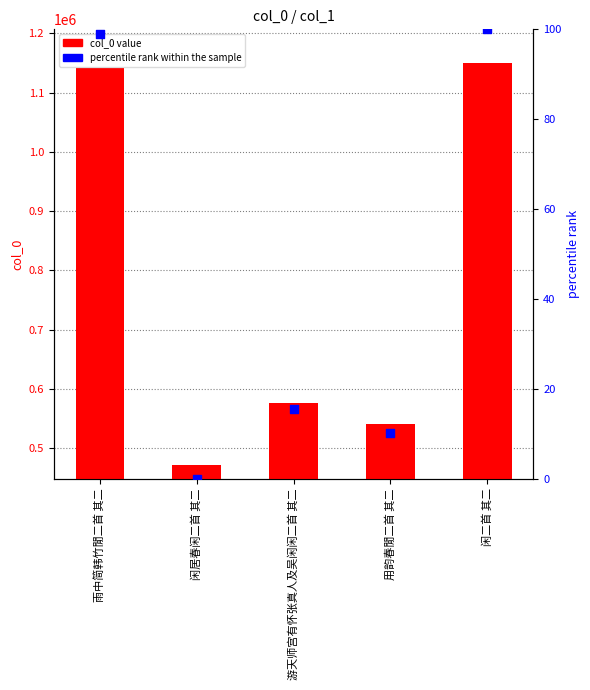

At which category is the sum across all series the highest?

闲二首 其二